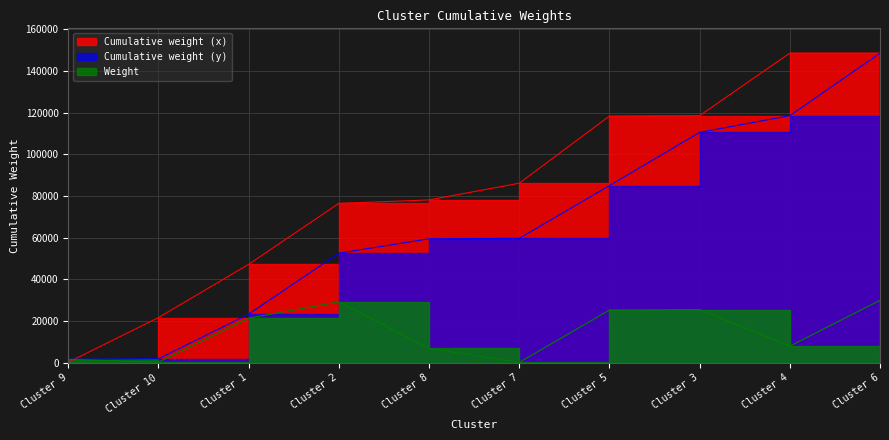

Between Cluster 10 and Cluster 7, which is larger?

Cluster 7